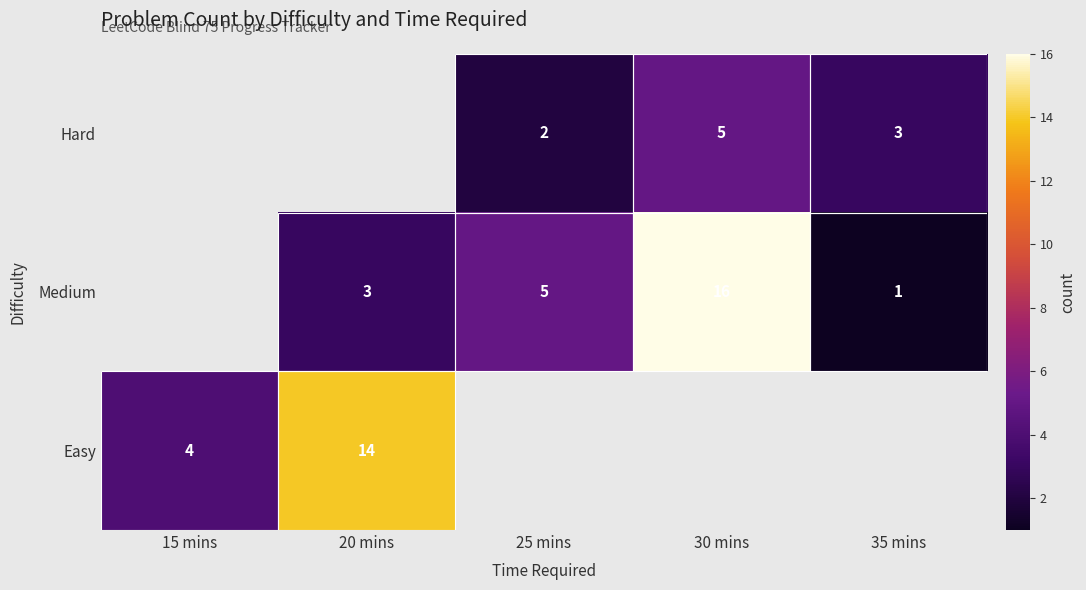

Is it true that Easy equals 6 at 15 mins?

False